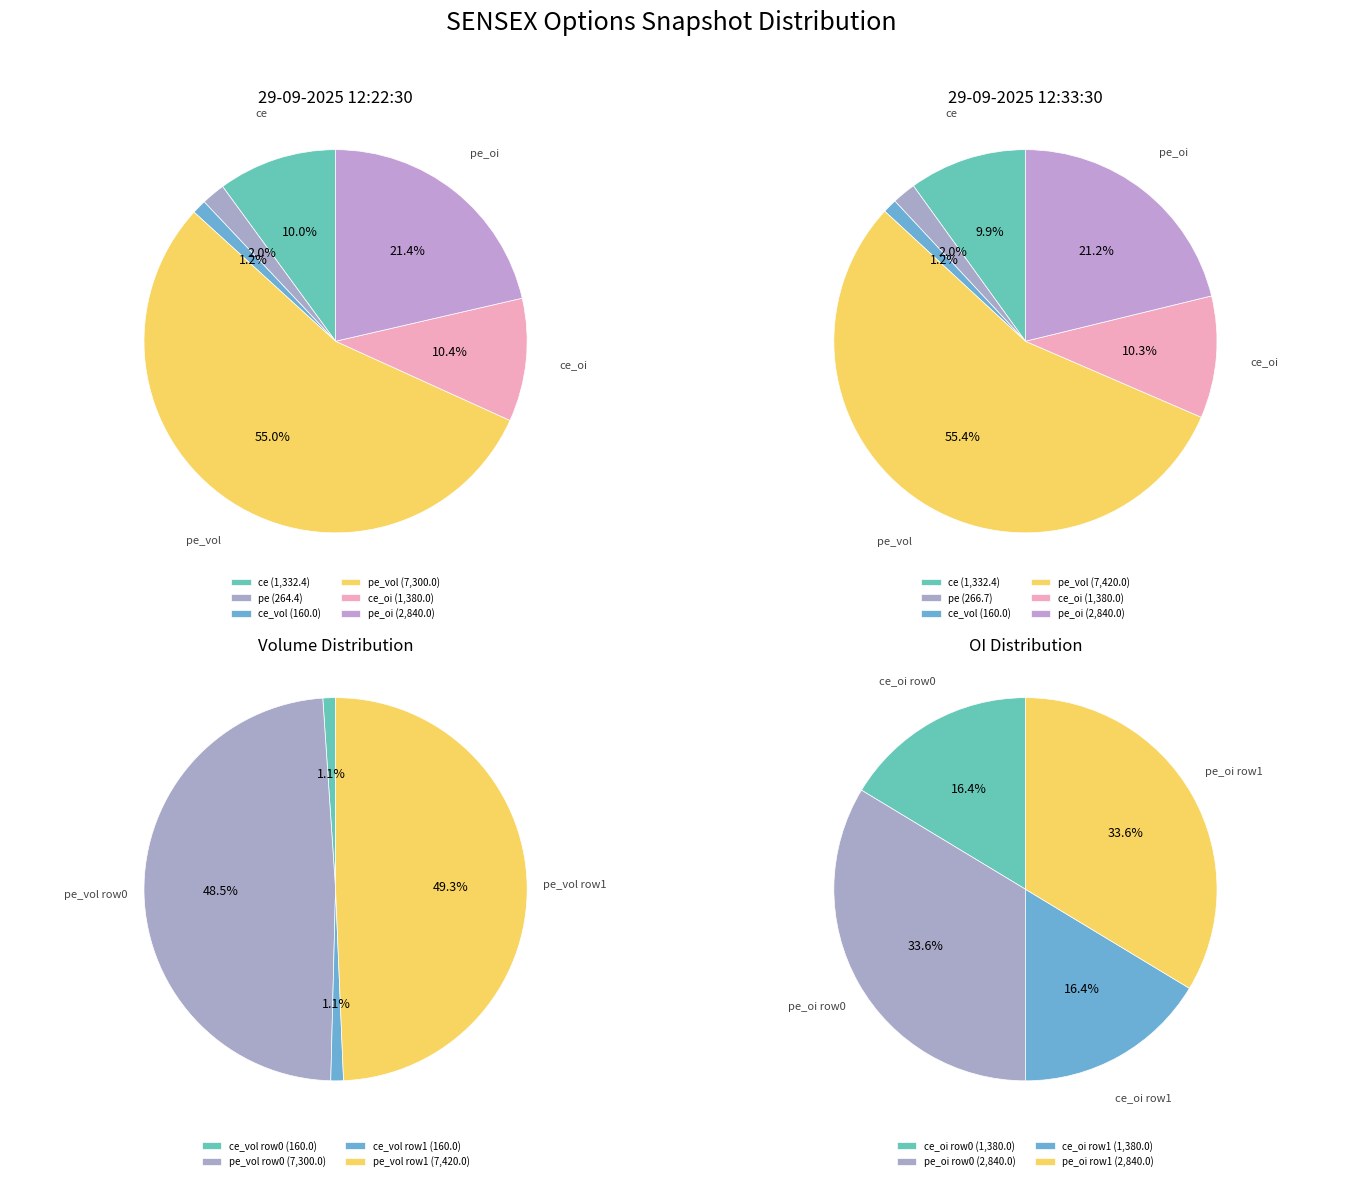

To the nearest percent, what is the combined percentage of 29-09-2025 12:22:30 and 29-09-2025 12:33:30?

100%